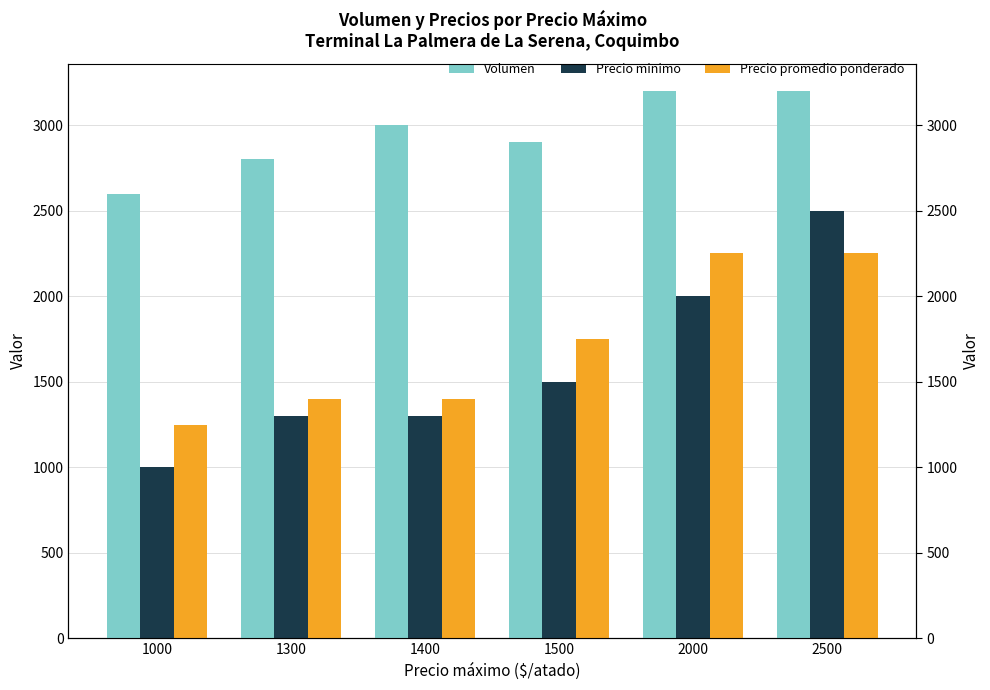

Does the chart contain any negative values?

No